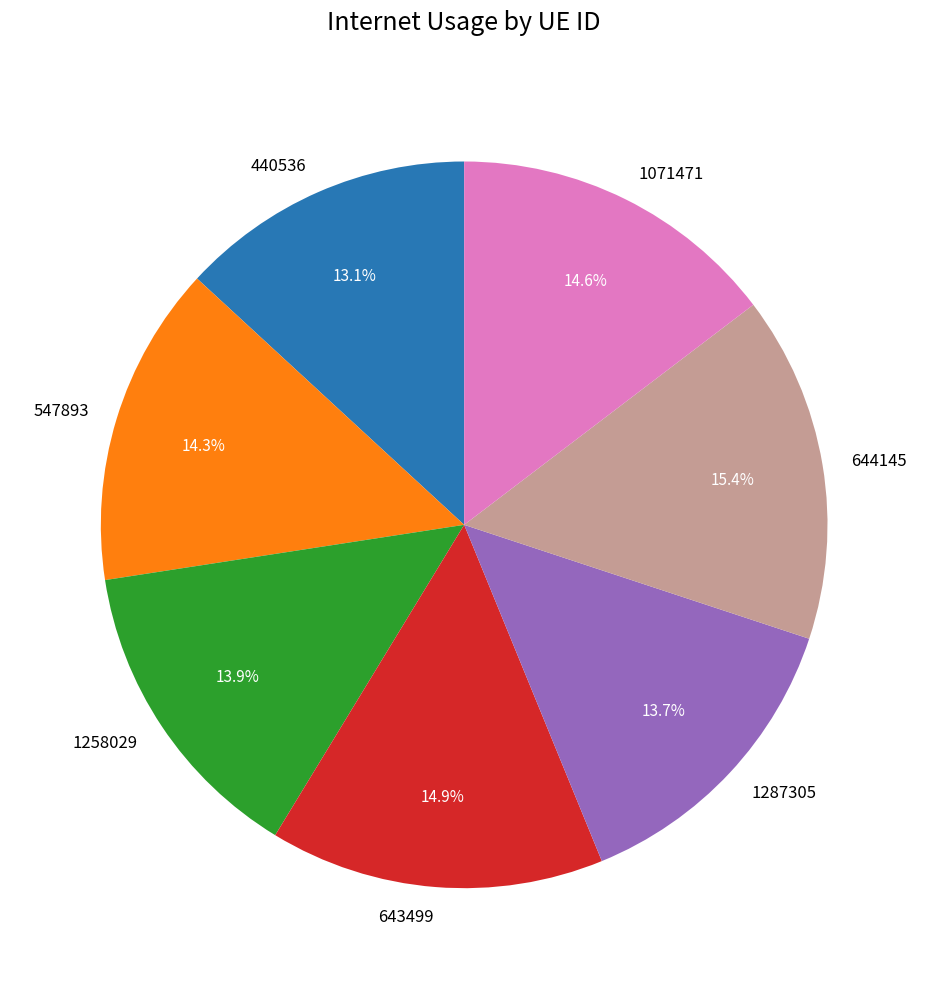

Is there a majority slice in this chart?

No